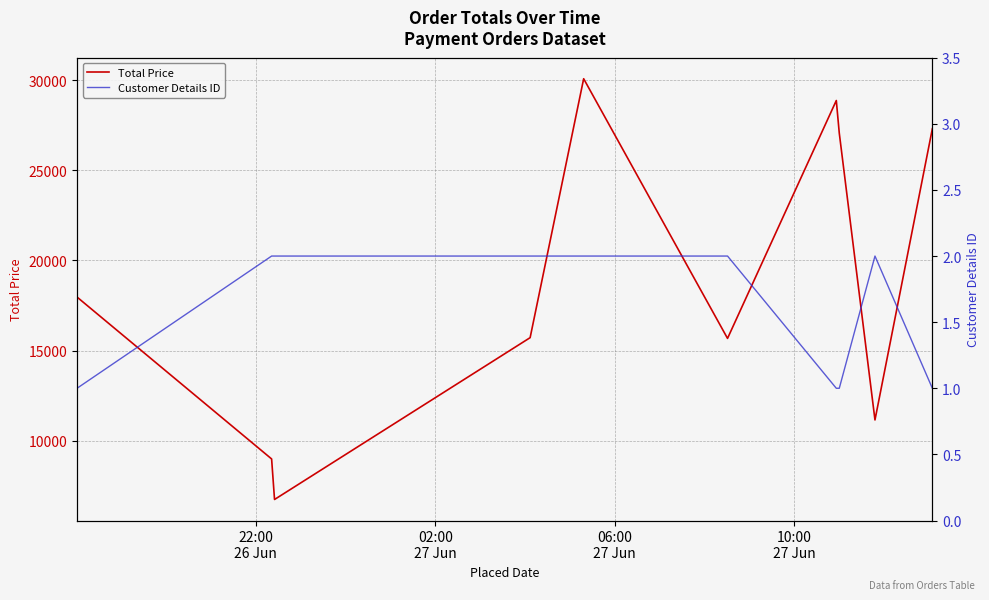

In Customer Details ID, how many points are higher than both neighbors (excluding endpoints)?

1